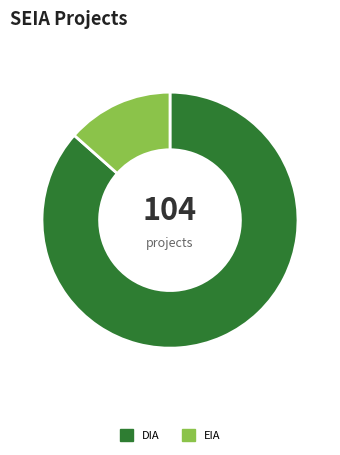

Between EIA and DIA, which is larger?

DIA